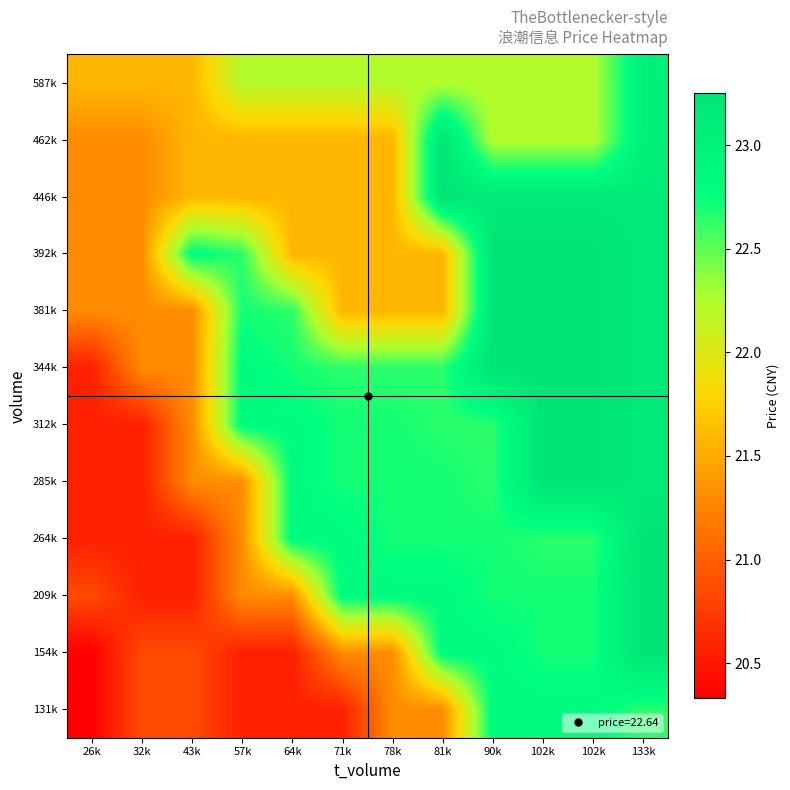

At which category is the sum across all series the highest?

133k